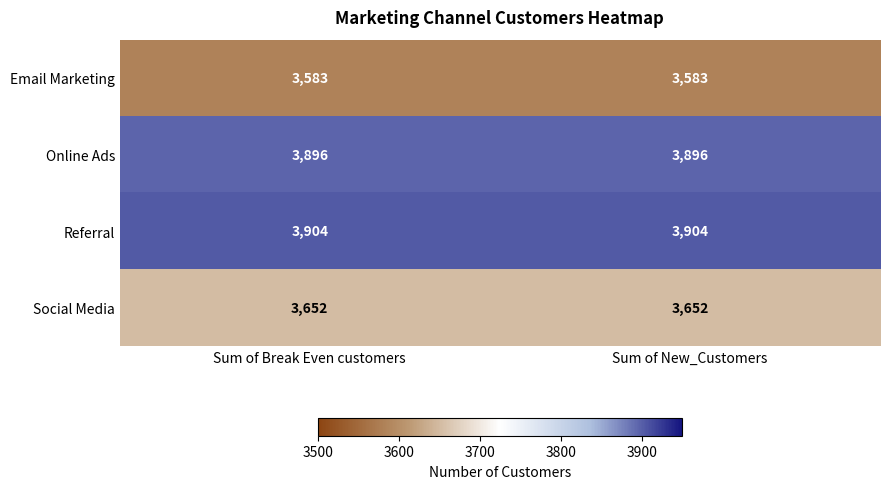

What is the maximum value shown in the chart?

3904